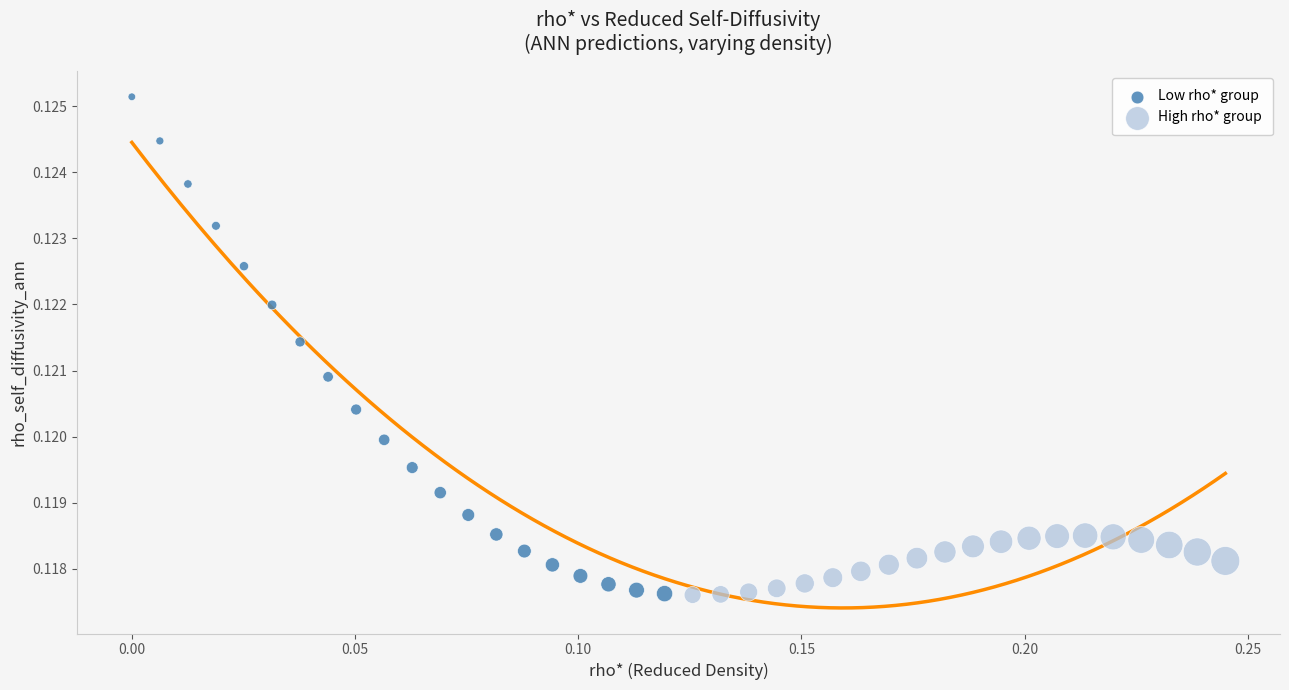

Which series contains the highest Y value?

Low rho* group